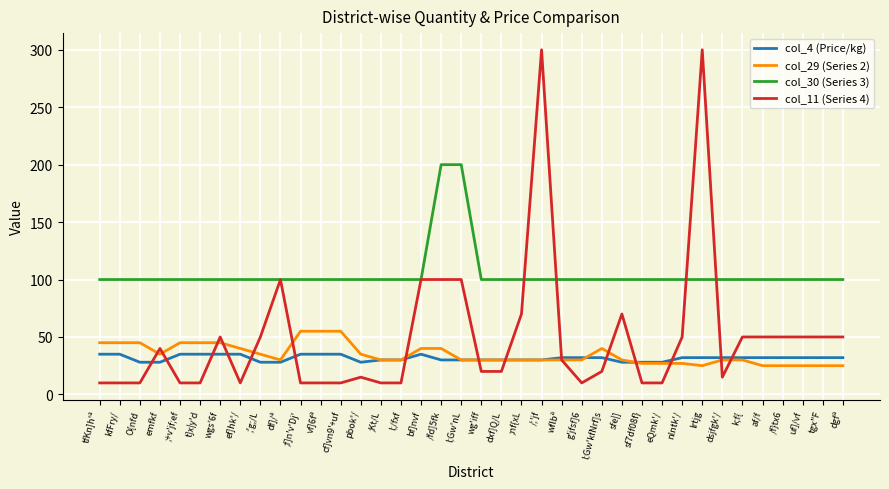

Is the value of col_29 (Series 2) at lrtjg greater than the value of col_11 (Series 4) at ;nf{xL?

No